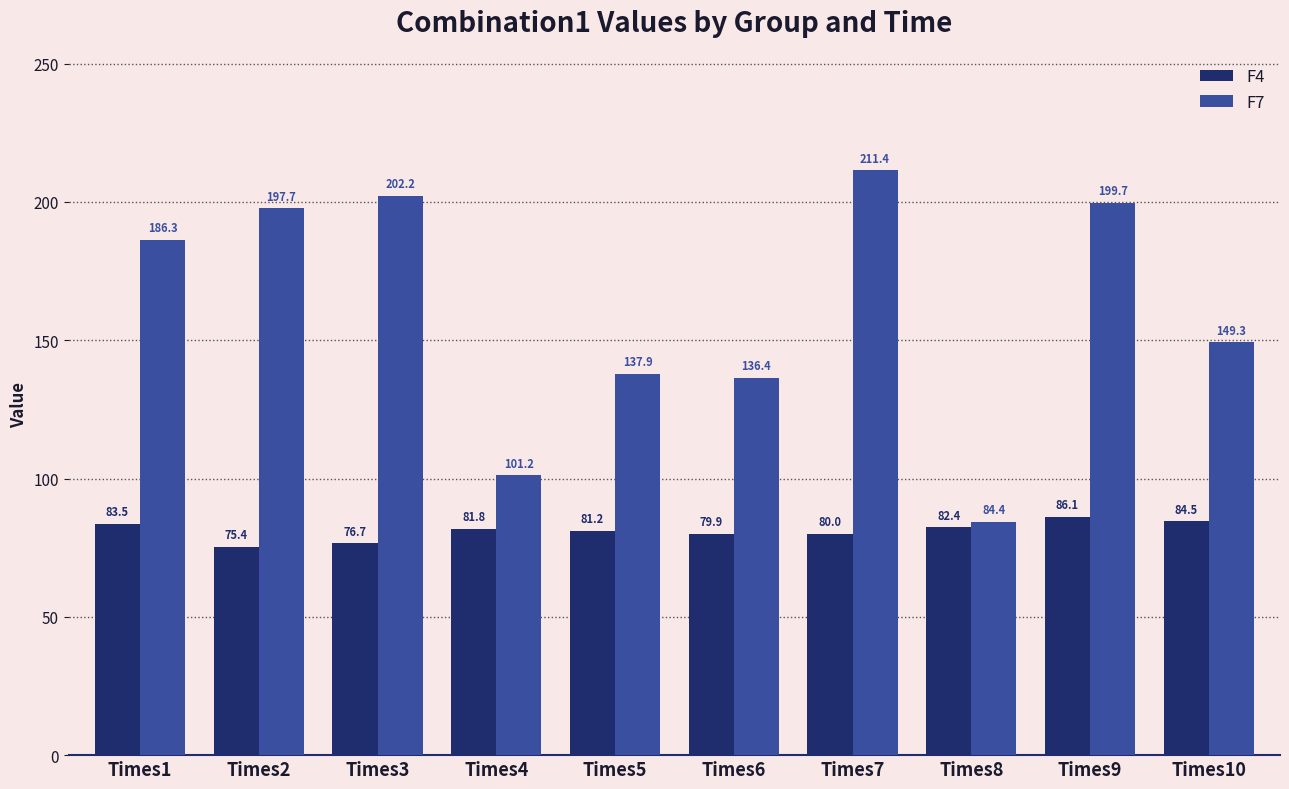

At which label is F7 closest to 147?

Times10